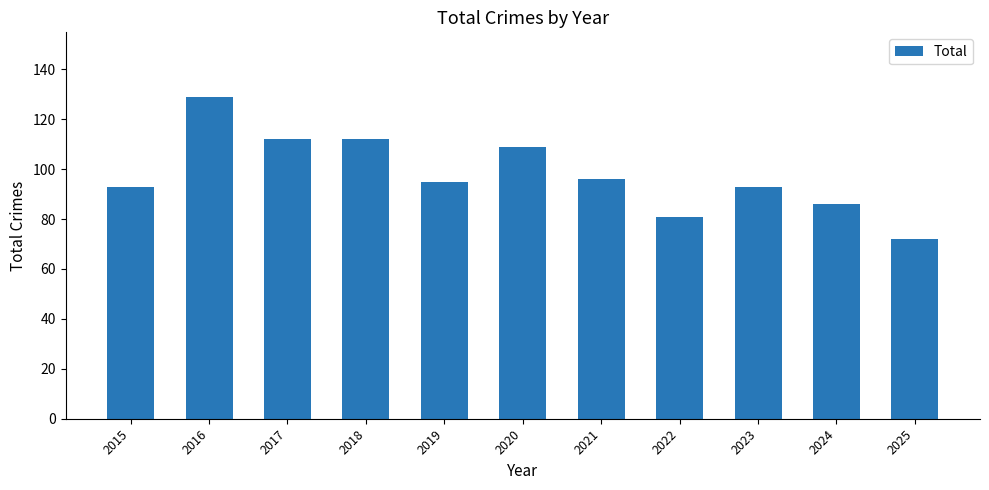

How many data points does each series have?

11